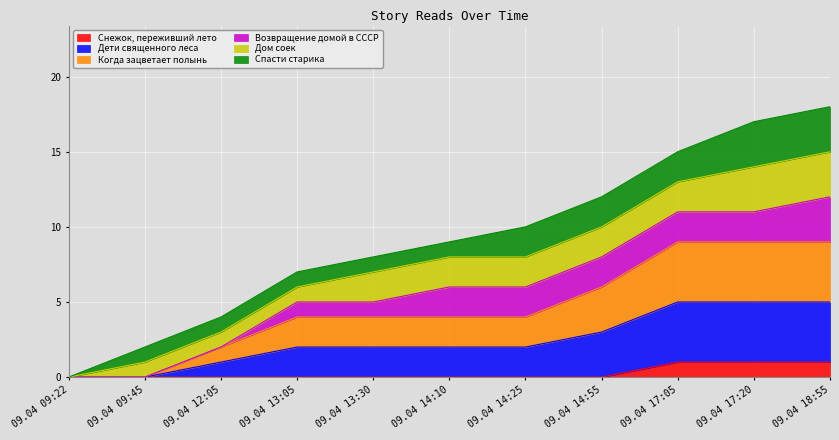

True or false: Дети священного леса has more than 1 interior local peaks.

False